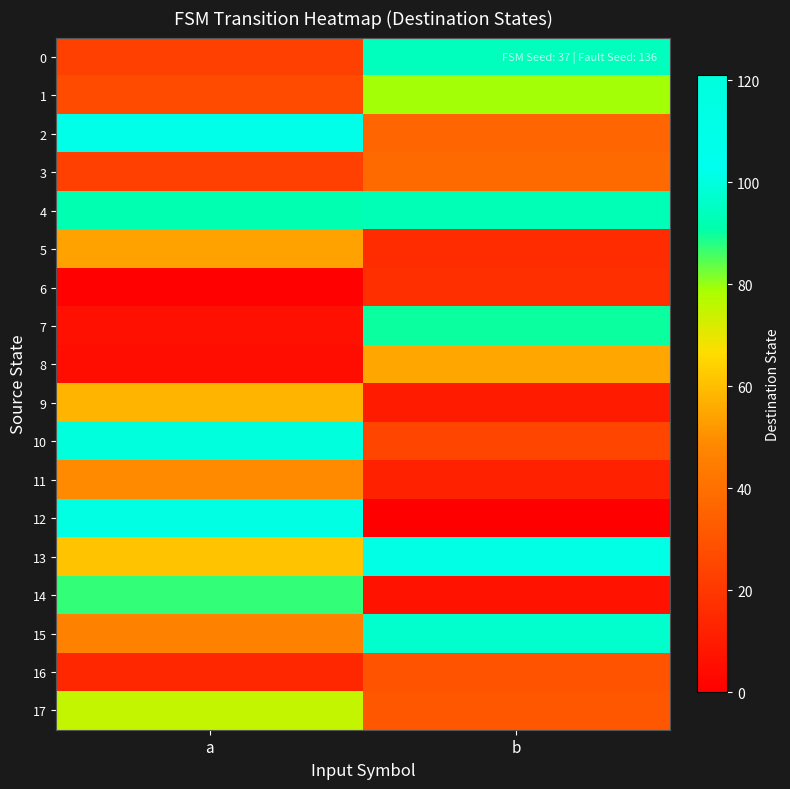

At which category is the sum across all series the highest?

a